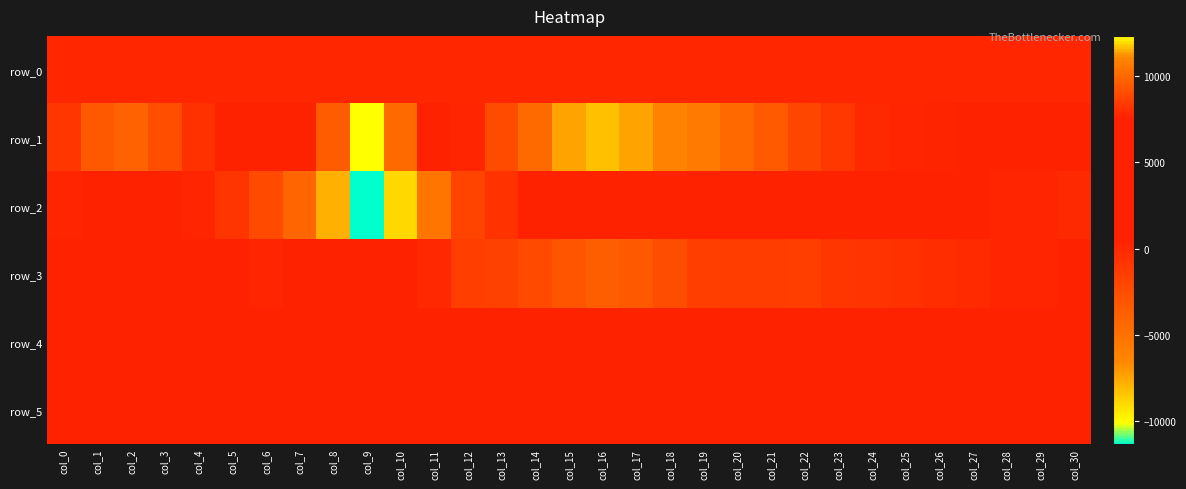

How many values in the row_4 series are below 817?

15